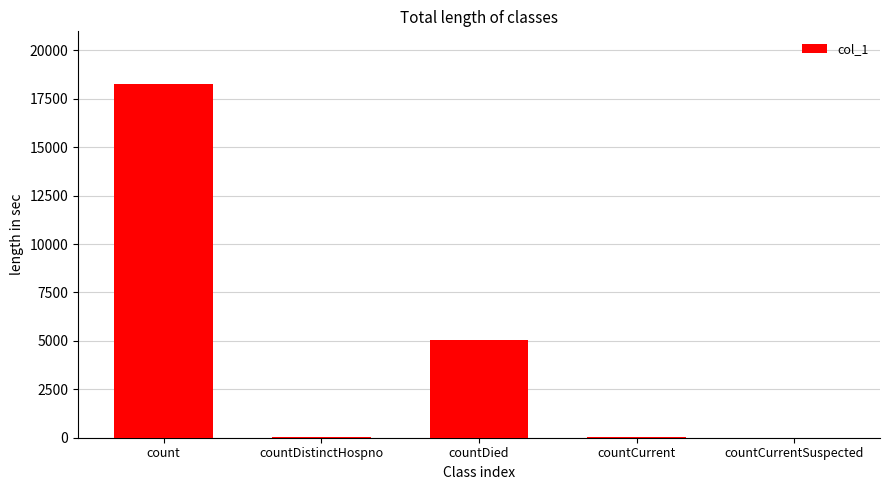

Which has a higher value, countDied or countDistinctHospno?

countDied